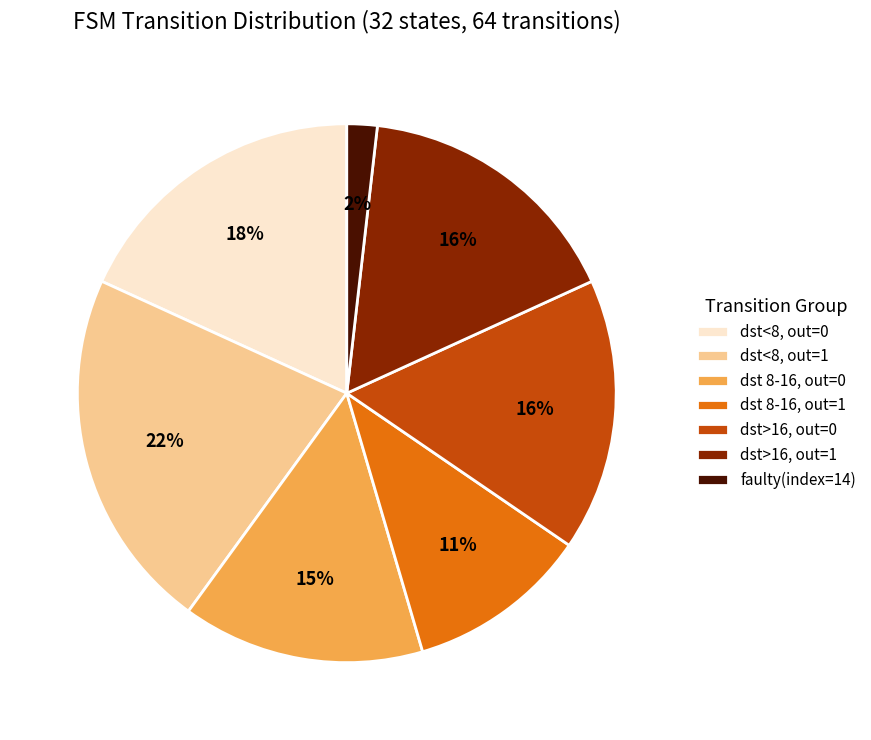

Is it true that dst<8, out=0 is 18% of the pie?

True